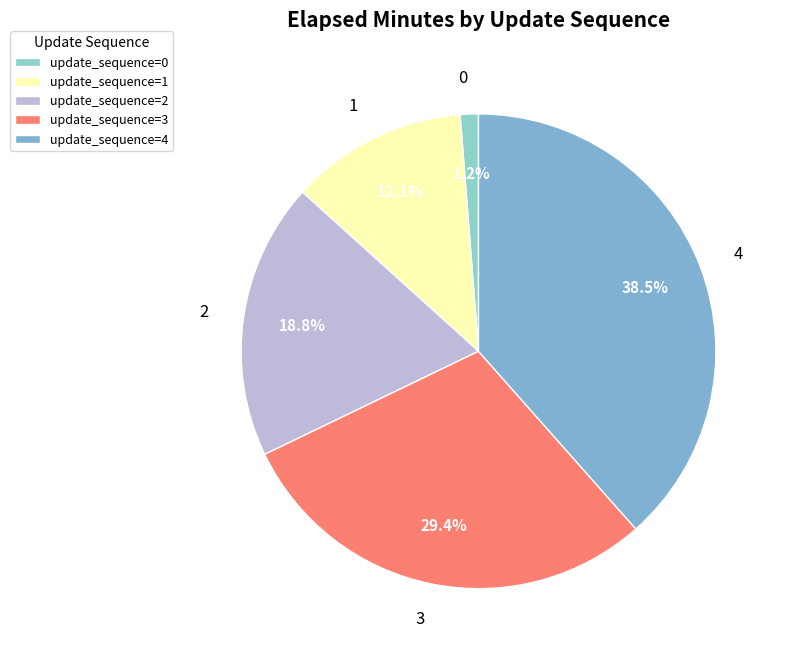

Rank the categories by value from lowest to highest.

0, 1, 2, 3, 4